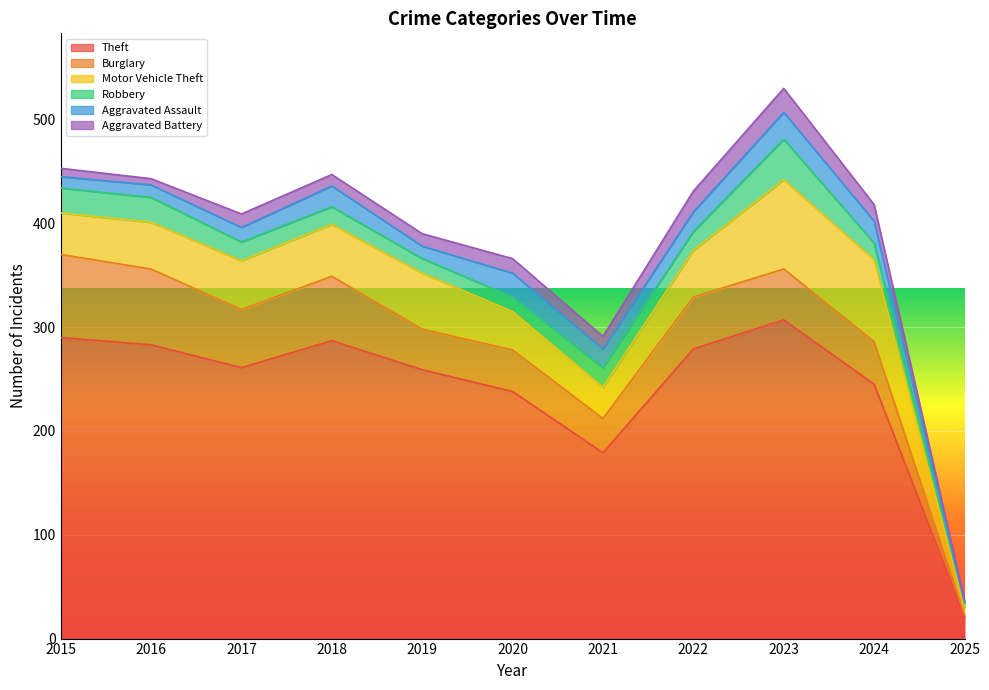

How many data points in Robbery are above 18?

4